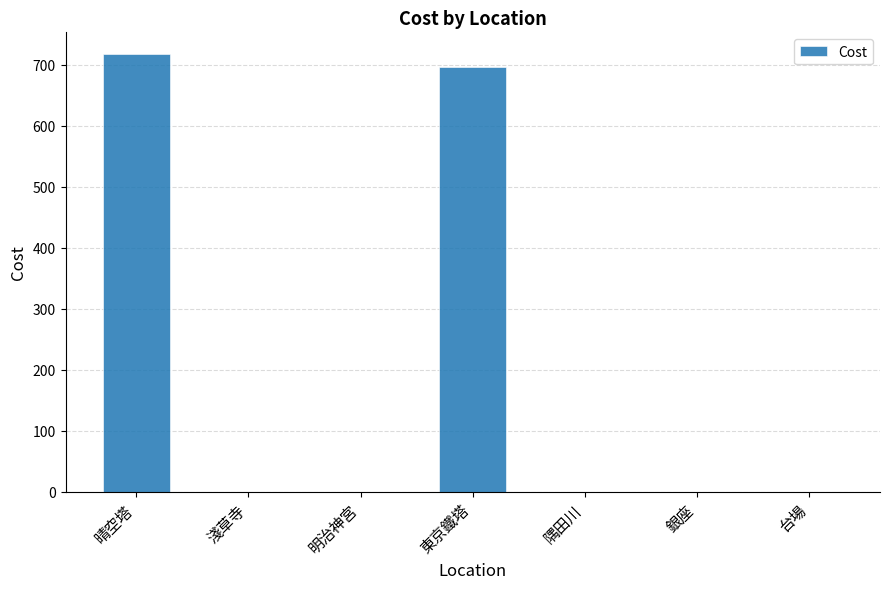

Reading right to left, what are all the values shown in this chart?

0	0	0	696	0	0	717